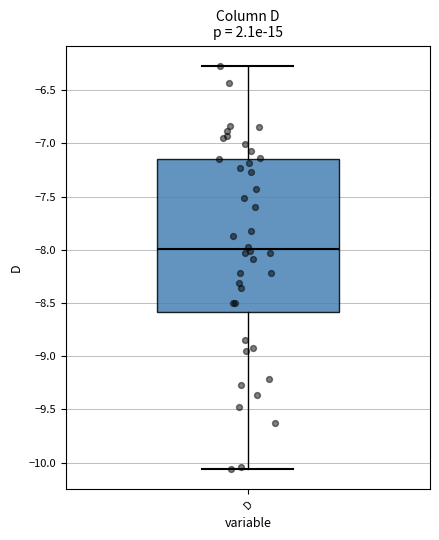

Where does the median line of the box for D sit on the y-axis? The values are not printed on the chart, so give them approximately, as read against the axis.

-8.00